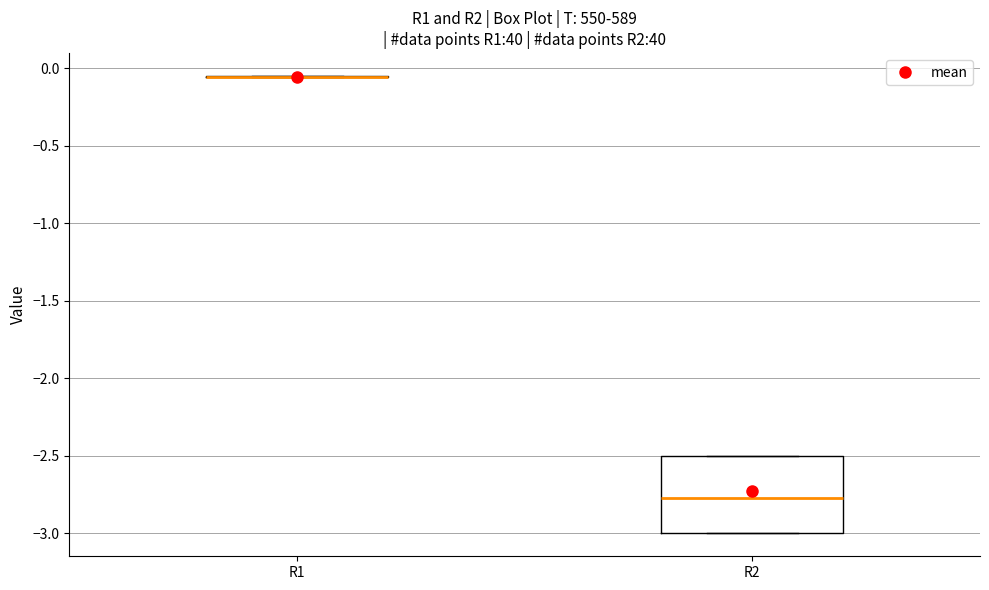

Which box is the tallest, from its lower edge to its upper edge?

R2